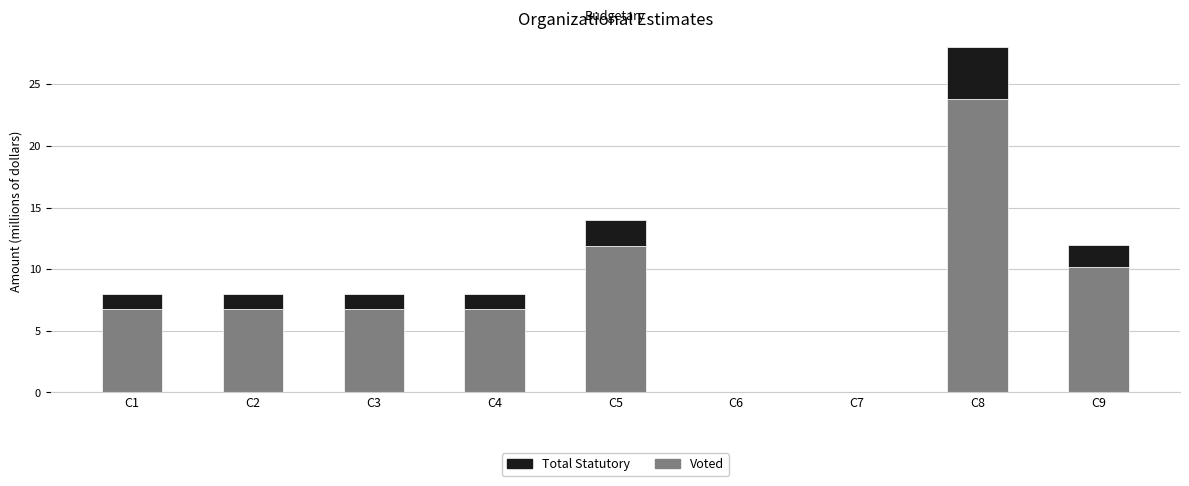

At which category is the sum across all series the highest?

C8